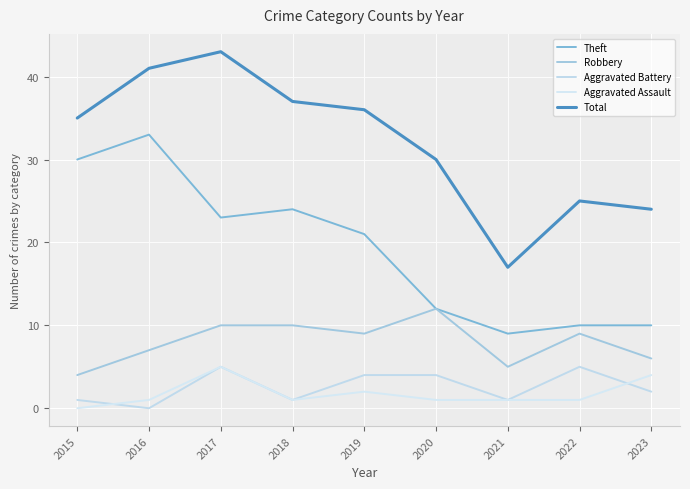

True or false: Aggravated Assault and Total cross at least once.

False